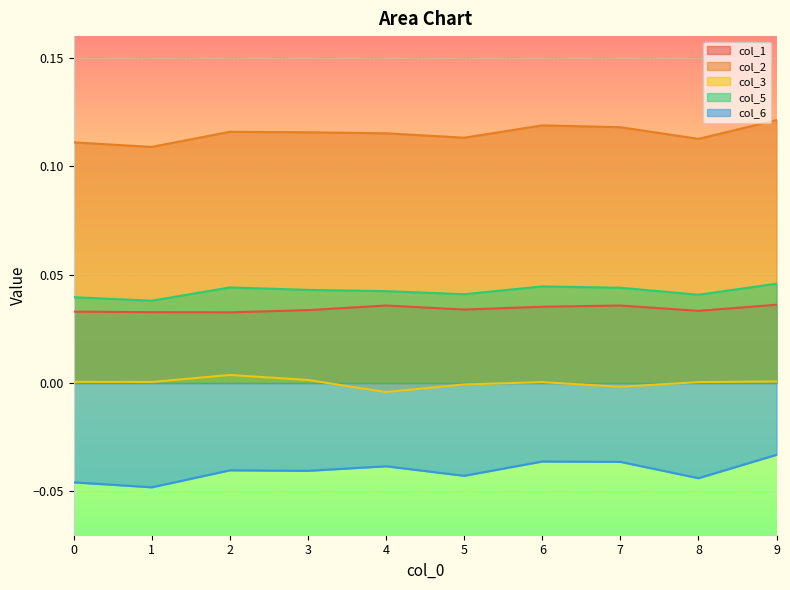

True or false: col_1 has more than 2 interior local peaks.

False